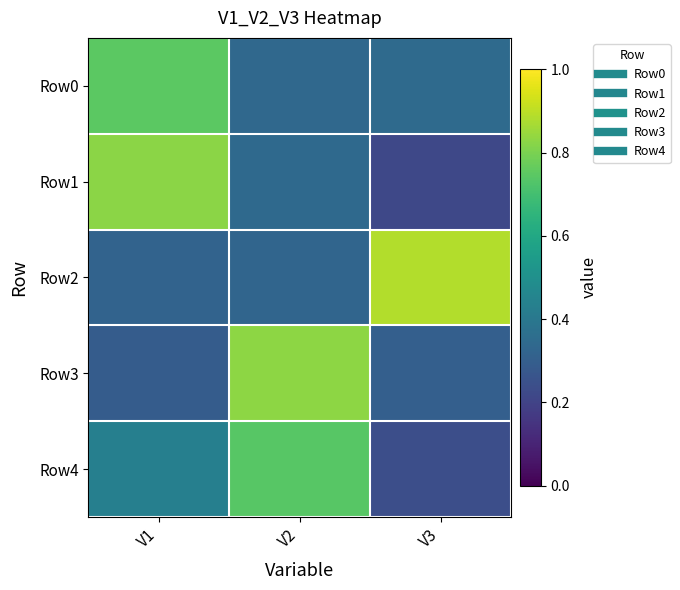

Which series has the largest range (max minus min)?

Row1